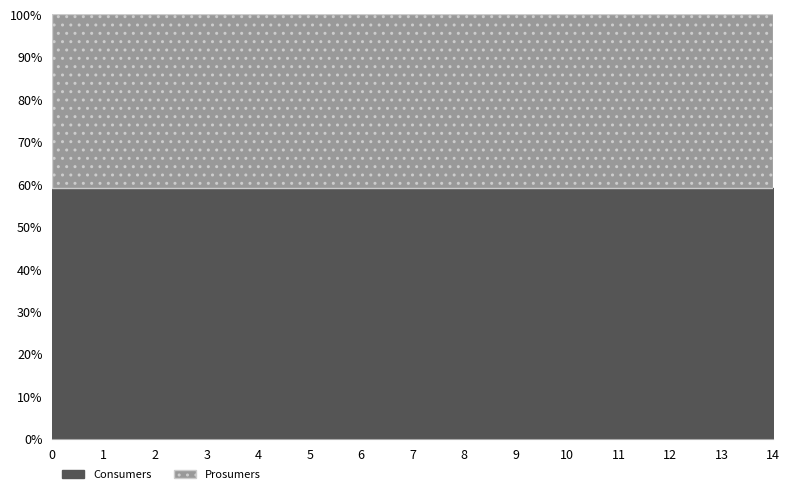

How many distinct data groups are displayed?

2